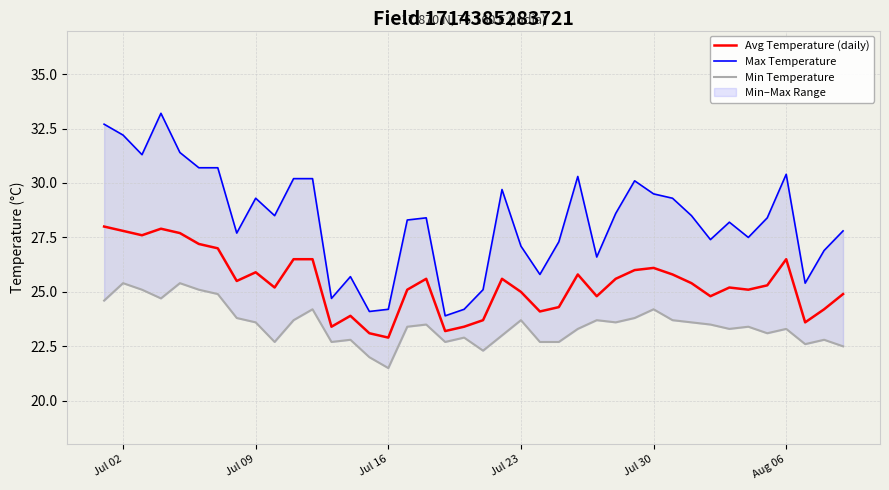

True or false: Avg Temperature (daily) has more than 0 interior local peaks.

True